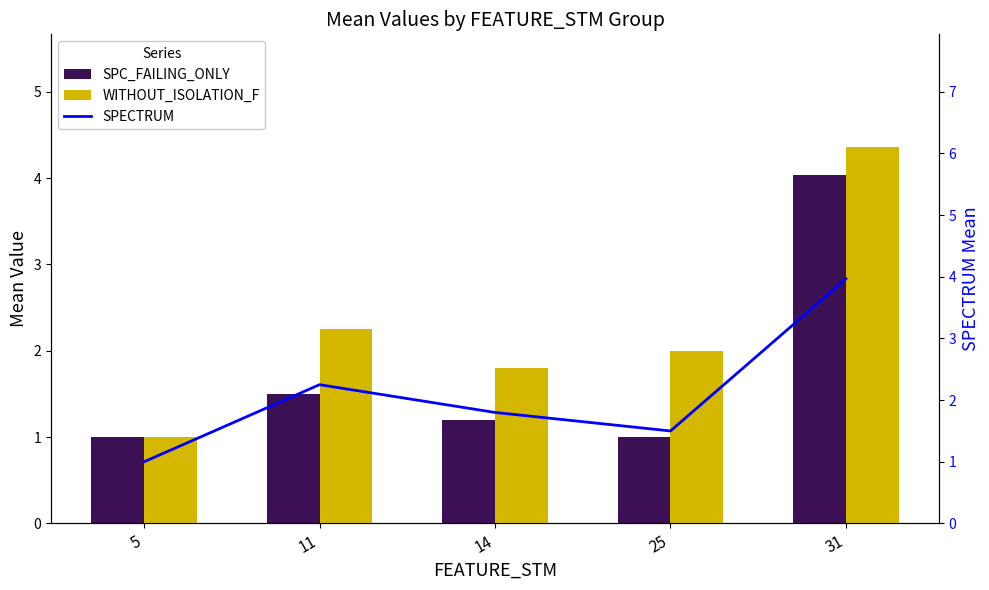

At which label is SPECTRUM closest to 2?

14